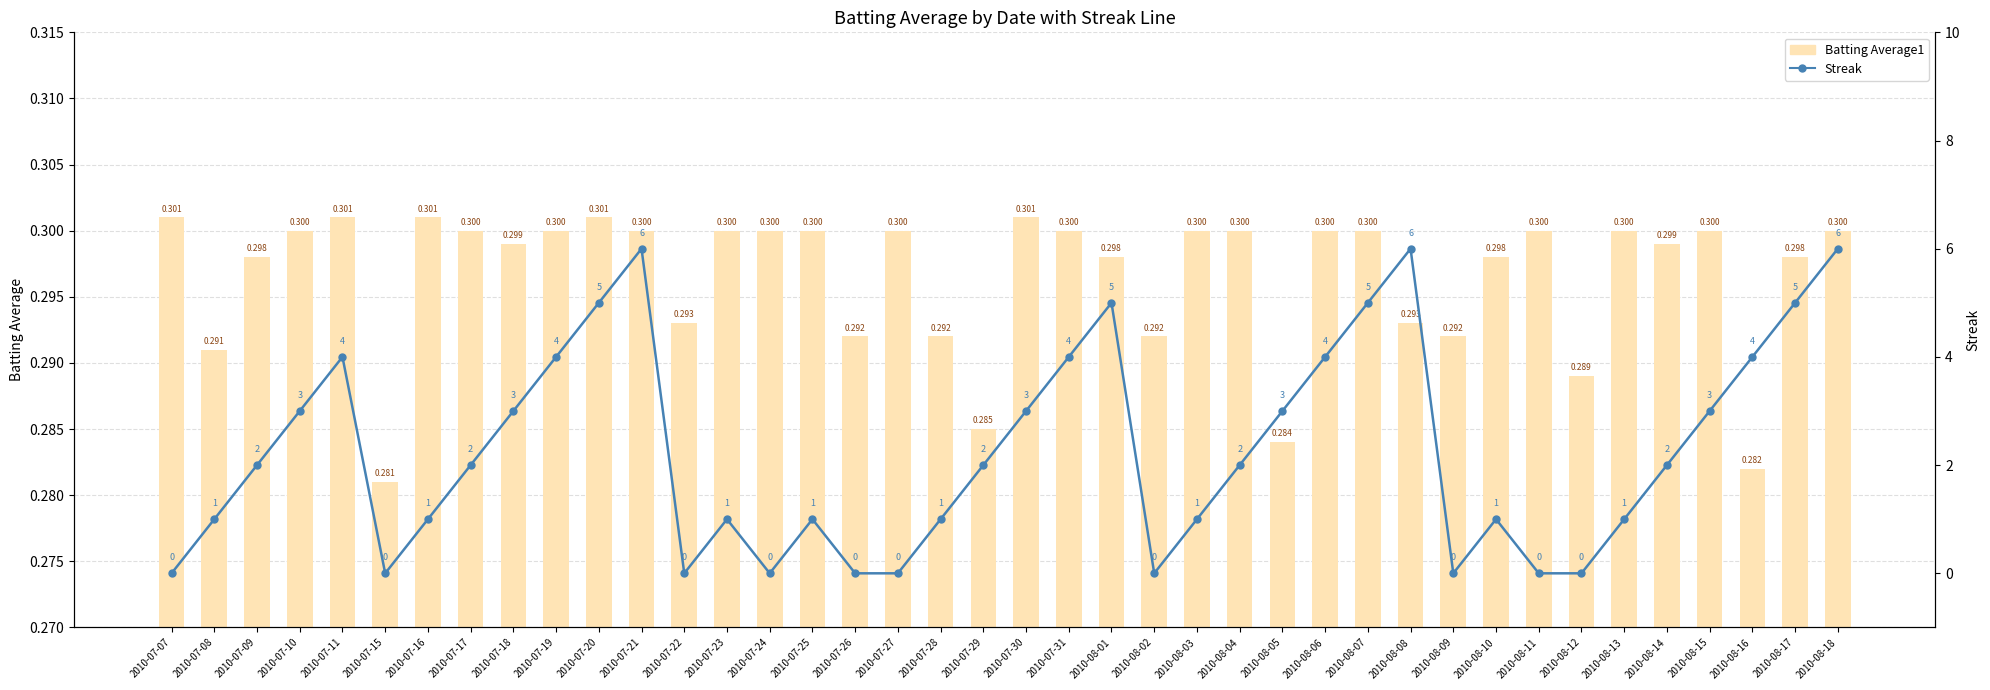

What is the label of the 15th bar from the right?

2010-08-04